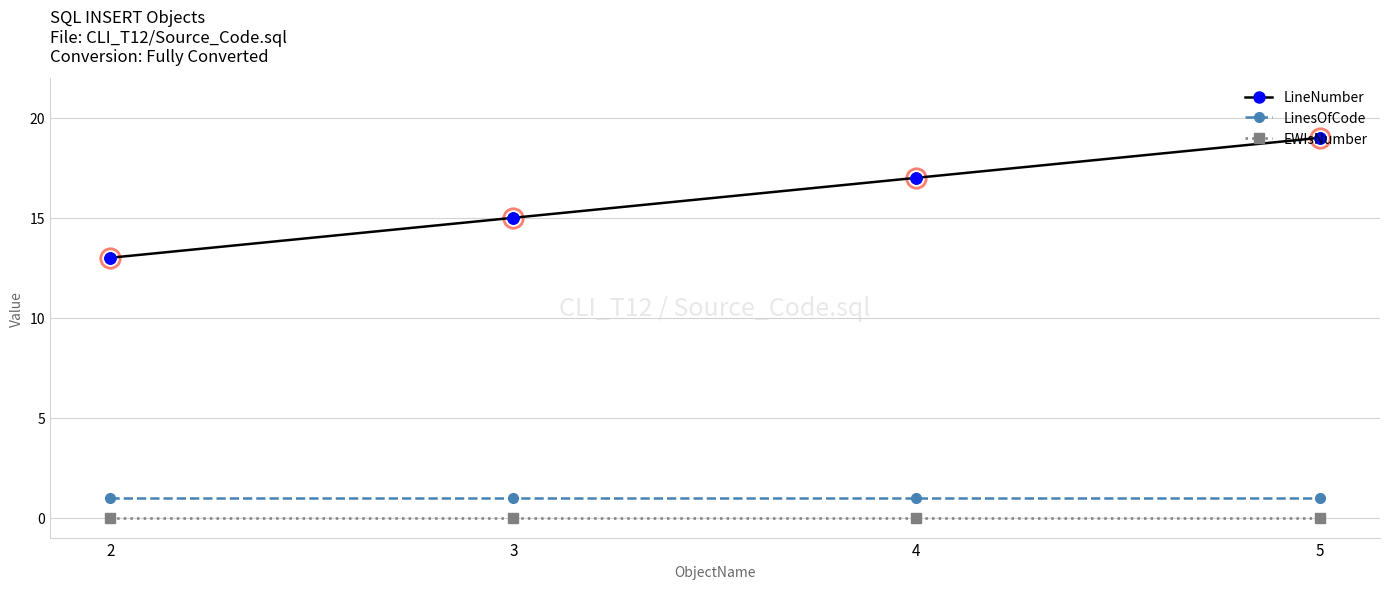

Which series has the widest spread of values?

LineNumber